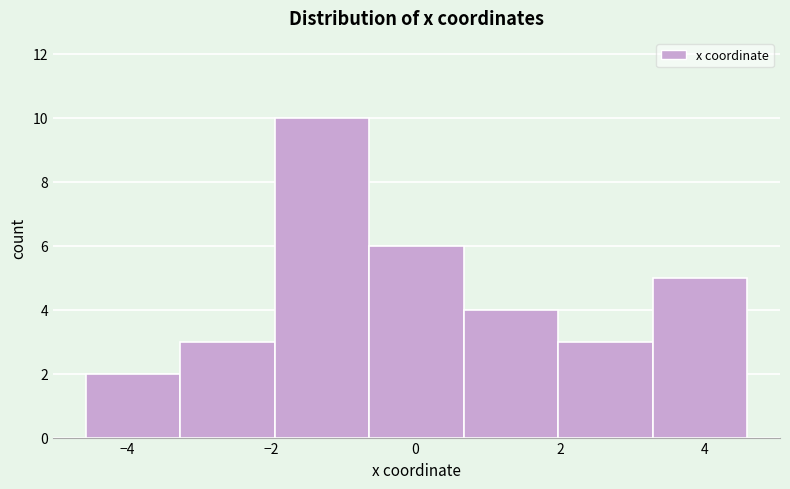

Reading left to right, transcribe this chart: for each bar, give the range it covers on the x-axis and its height. Neither the bar edges nor the heights are printed on the chart, so give them approximately, as read against the axes.

-4.6 to -3.2: 2
-3.2 to -2.0: 3
-2.0 to -0.6: 10
-0.6 to 0.6: 6
0.6 to 2.0: 4
2.0 to 3.2: 3
3.2 to 4.6: 5